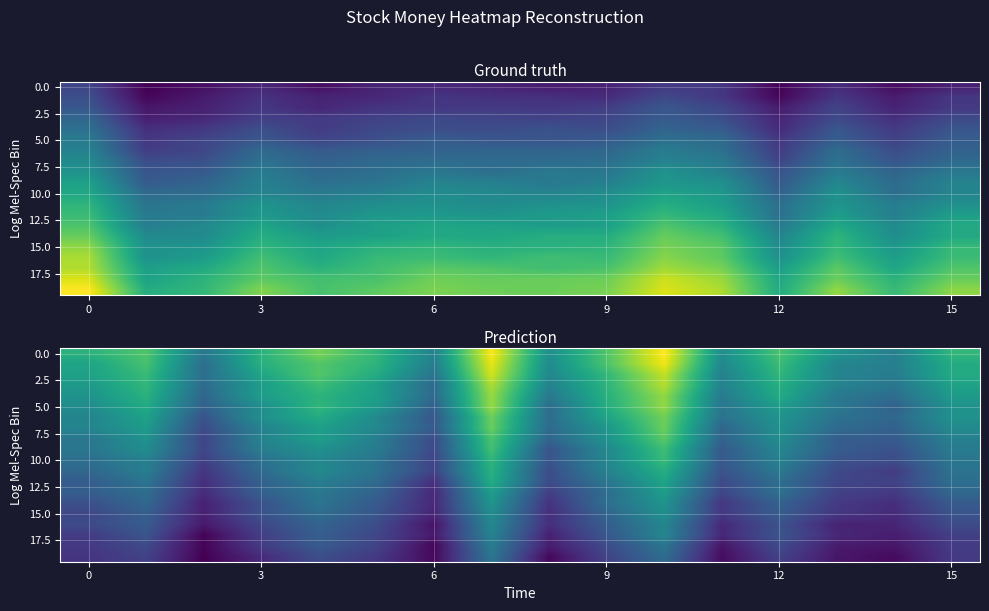

What is the minimum value shown in the chart?

7145.1